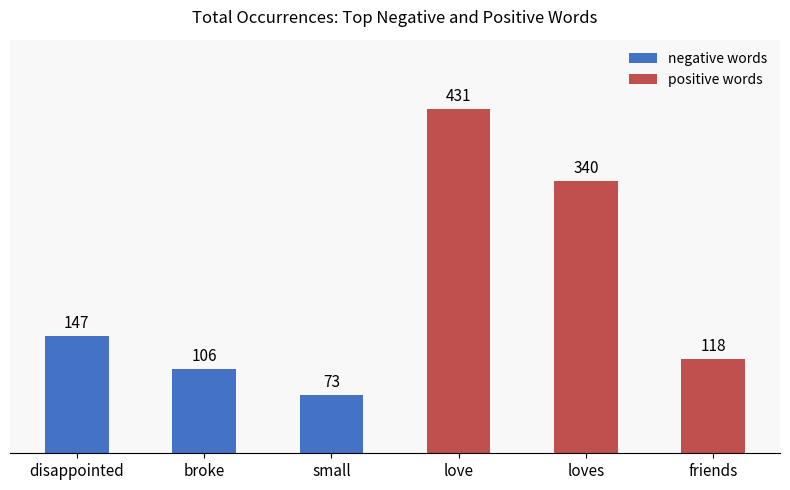

Between loves and love, which is larger?

love